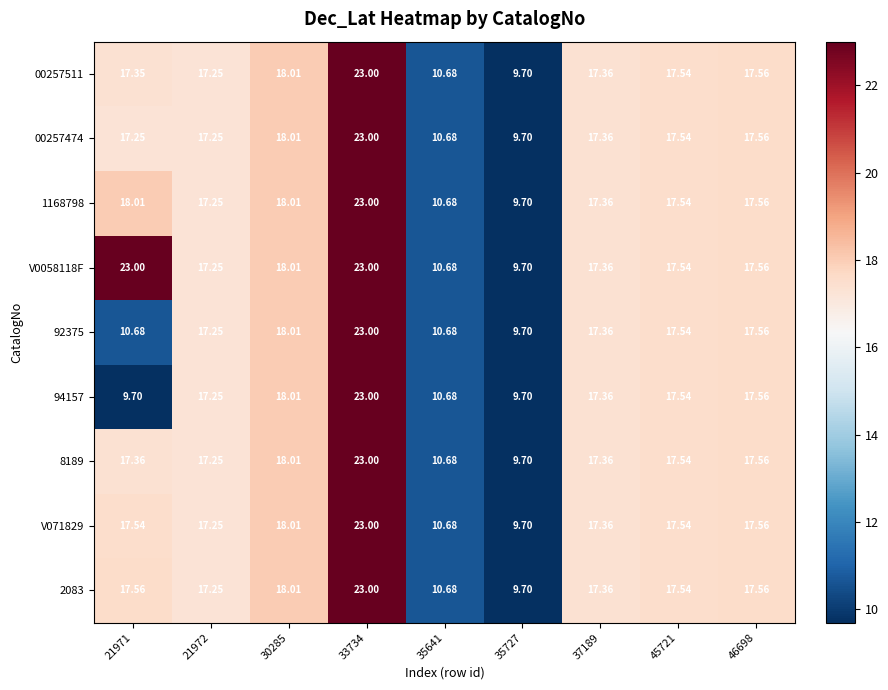

Reading left to right, list all the values displayed in this chart.

00257511: 21971=17.4	21972=17.2	30285=18.0	33734=23.0	35641=10.7	35727=9.7	37189=17.4	45721=17.5	46698=17.6
00257474: 21971=17.2	21972=17.2	30285=18.0	33734=23.0	35641=10.7	35727=9.7	37189=17.4	45721=17.5	46698=17.6
1168798: 21971=18.0	21972=17.2	30285=18.0	33734=23.0	35641=10.7	35727=9.7	37189=17.4	45721=17.5	46698=17.6
V0058118F: 21971=23.0	21972=17.2	30285=18.0	33734=23.0	35641=10.7	35727=9.7	37189=17.4	45721=17.5	46698=17.6
92375: 21971=10.7	21972=17.2	30285=18.0	33734=23.0	35641=10.7	35727=9.7	37189=17.4	45721=17.5	46698=17.6
94157: 21971=9.7	21972=17.2	30285=18.0	33734=23.0	35641=10.7	35727=9.7	37189=17.4	45721=17.5	46698=17.6
8189: 21971=17.4	21972=17.2	30285=18.0	33734=23.0	35641=10.7	35727=9.7	37189=17.4	45721=17.5	46698=17.6
V071829: 21971=17.5	21972=17.2	30285=18.0	33734=23.0	35641=10.7	35727=9.7	37189=17.4	45721=17.5	46698=17.6
2083: 21971=17.6	21972=17.2	30285=18.0	33734=23.0	35641=10.7	35727=9.7	37189=17.4	45721=17.5	46698=17.6